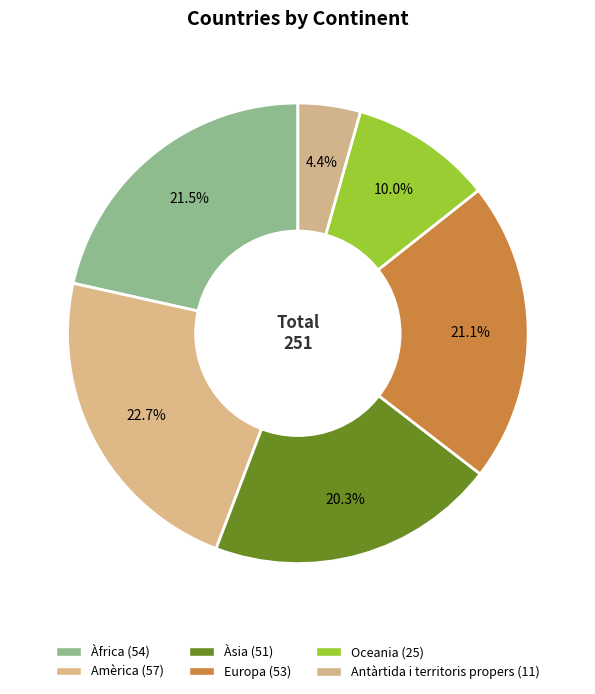

How many segments does this pie chart have?

6